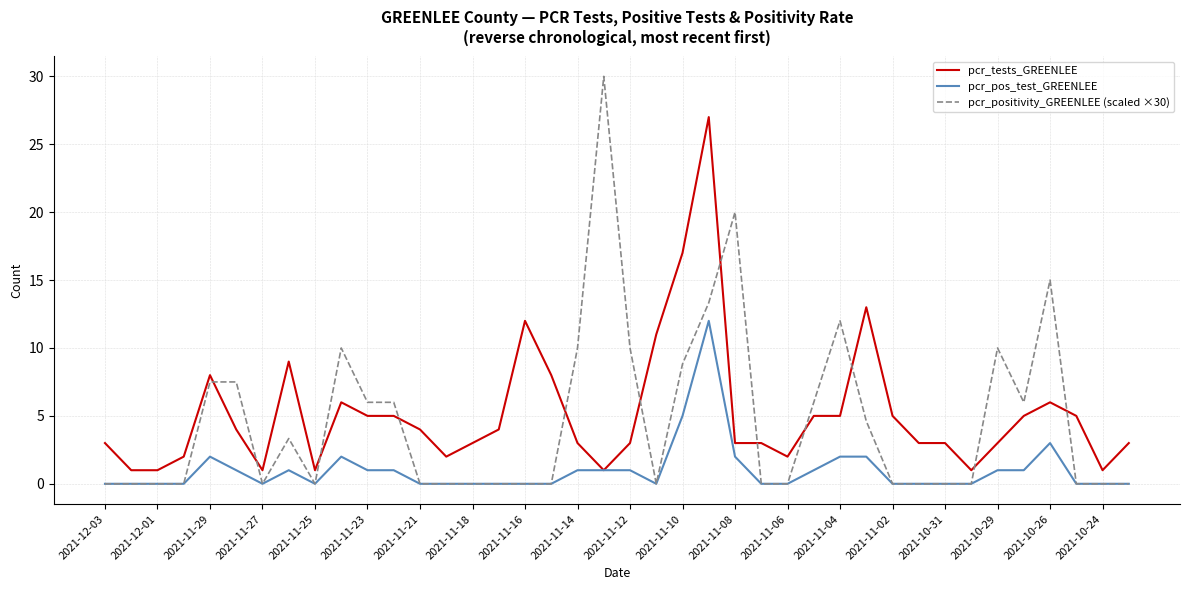

What is the difference between the maximum and minimum values in the pcr_positivity_GREENLEE (scaled ×30) series?

30.0